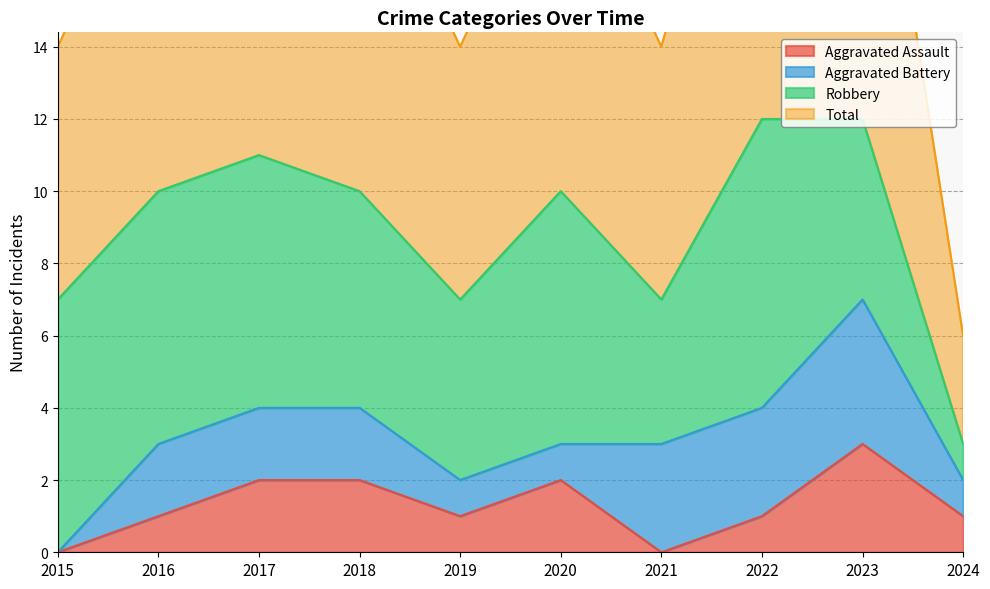

Is it true that Aggravated Assault equals 2 at 2024?

False